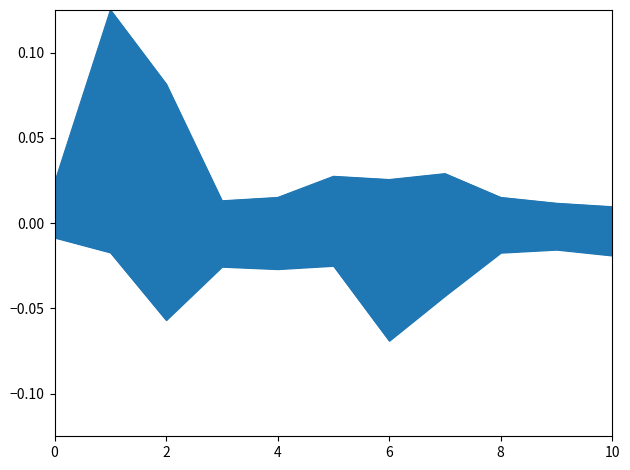

What is the sum of the cheek values at 3 and 7?

-0.1